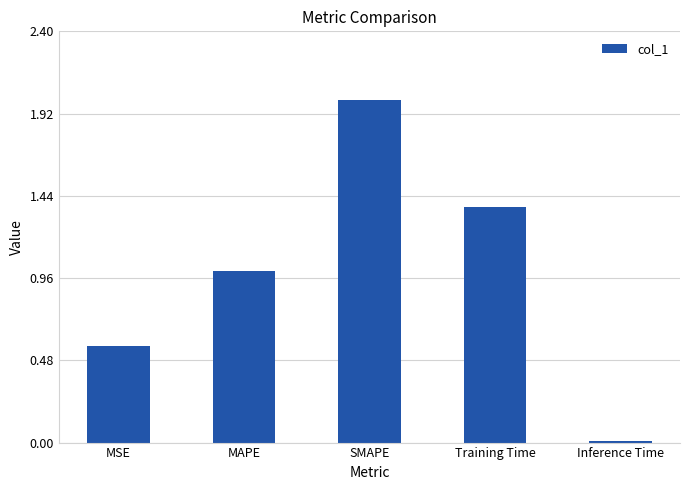

Are the bars horizontal?

No